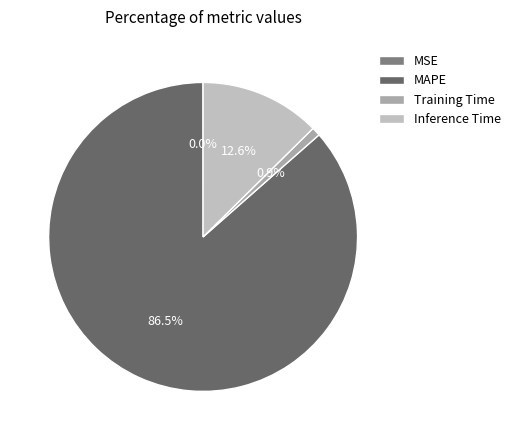

Which slice is the smallest?

MSE